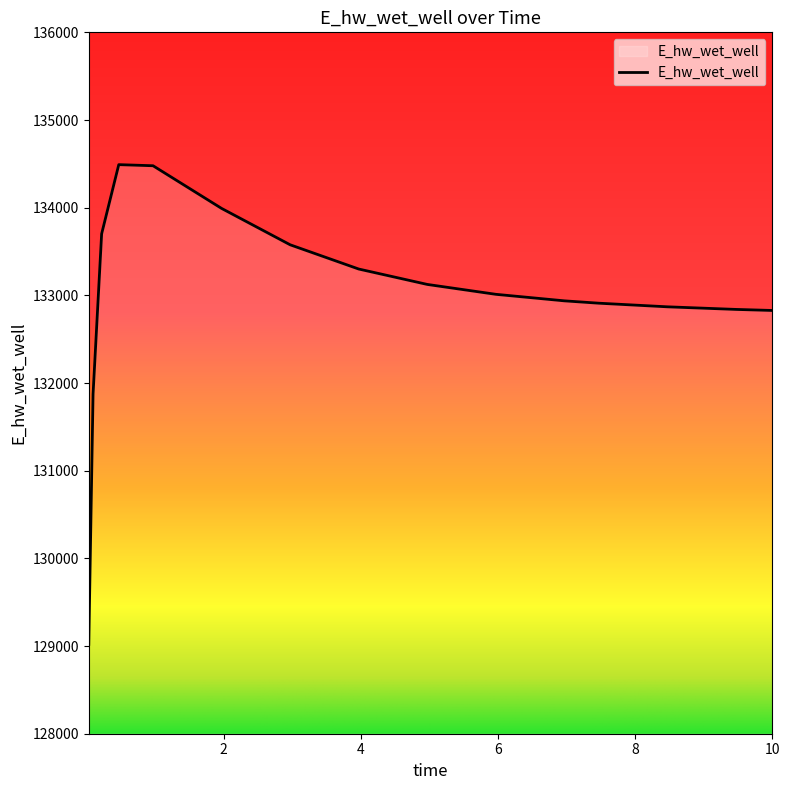

What is the greatest value displayed?

134490.8